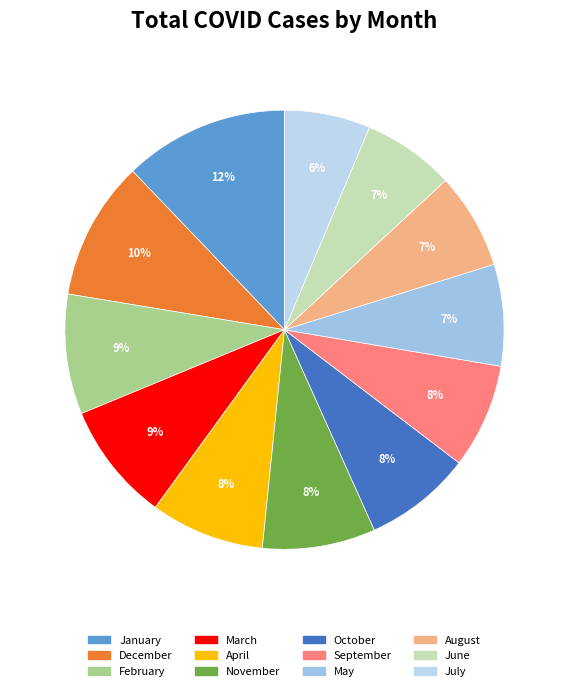

Is September the majority of the pie?

No